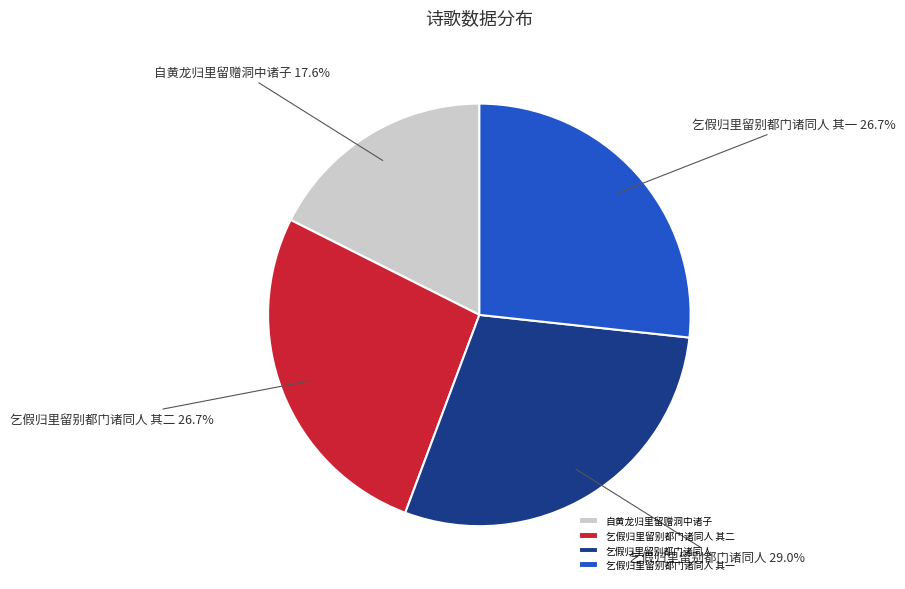

Is it true that 自黄龙归里留赠洞中诸子 is 18% of the pie?

True